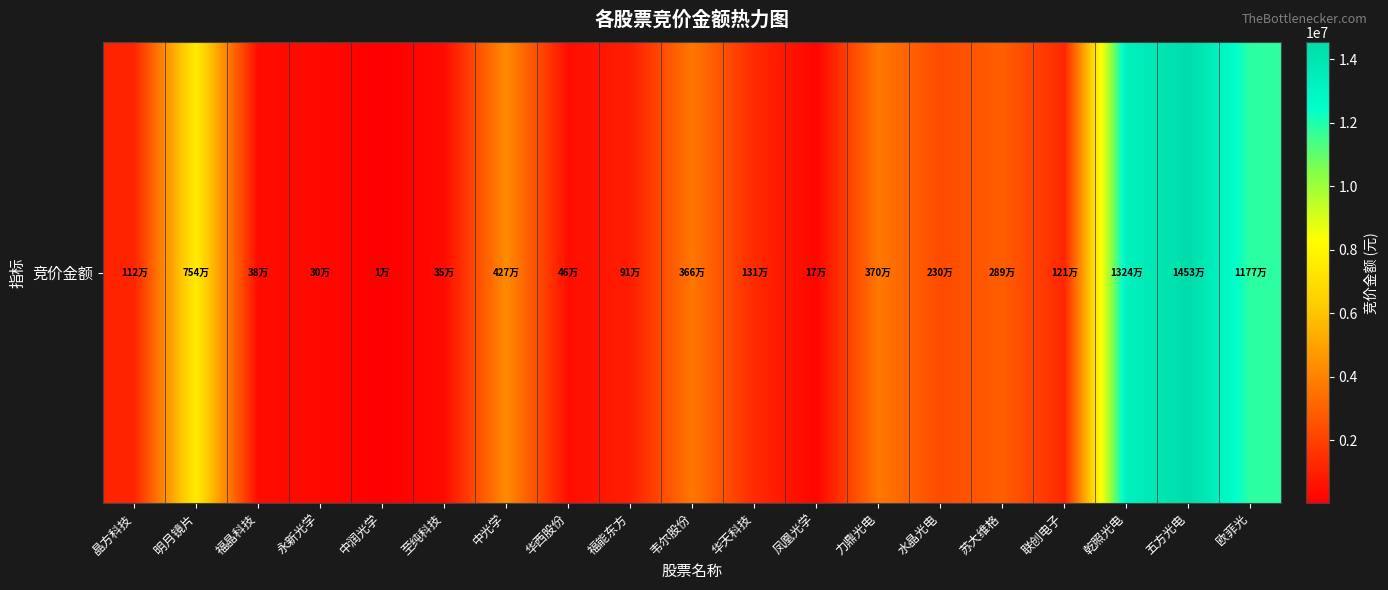

True or false: the data shows 1311065 at 华天科技.

True